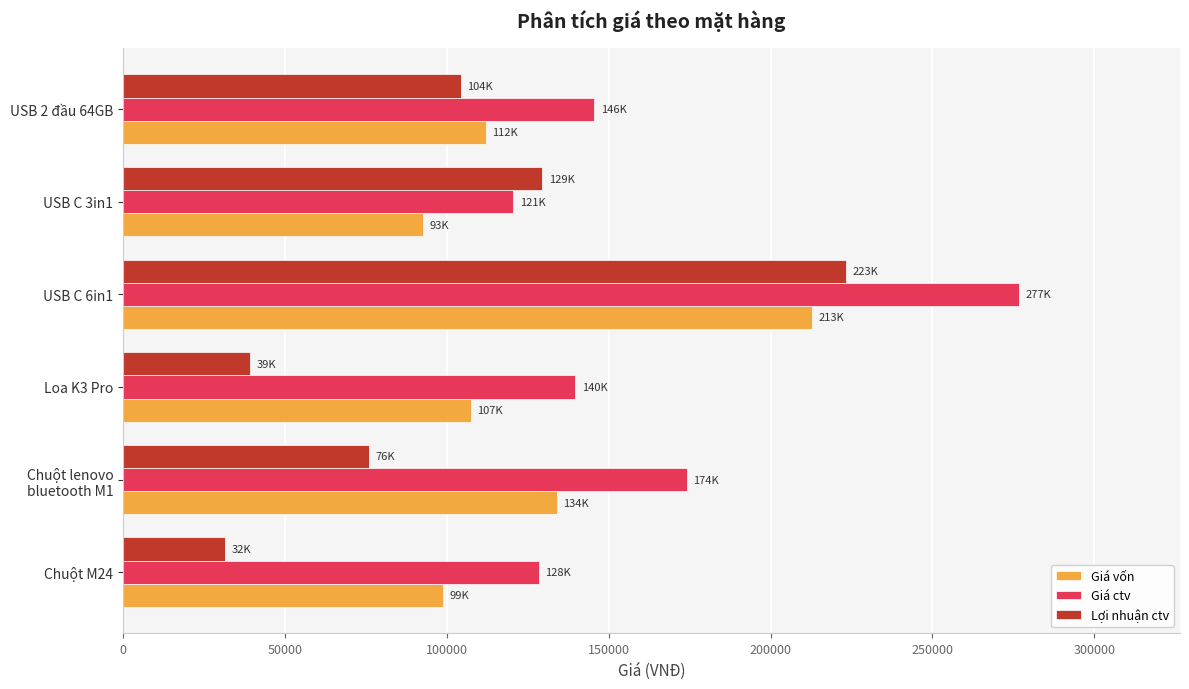

Read the Giá vốn value at Loa K3 Pro.

107421.7